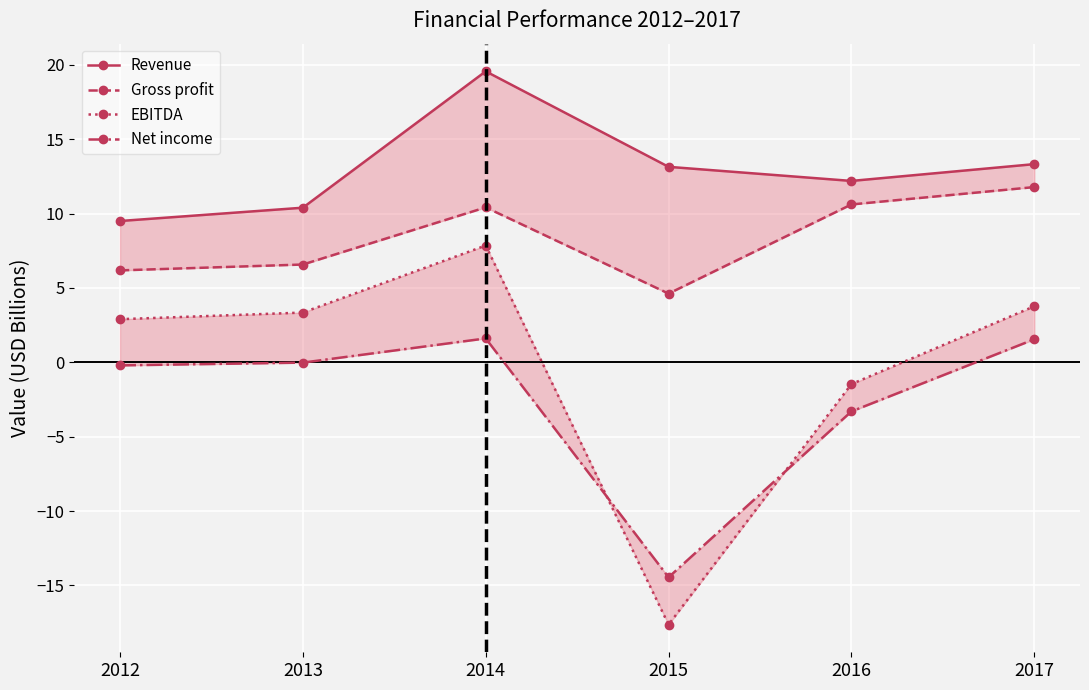

What is the difference between the maximum and second lowest values in the Revenue series?

9.2